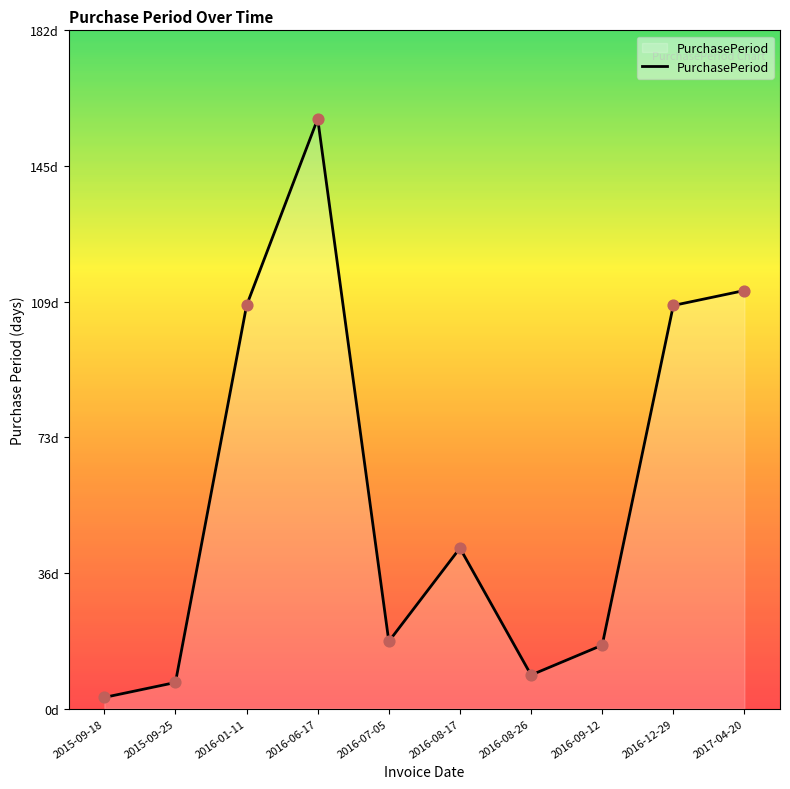

Does the chart have visible grid lines?

No